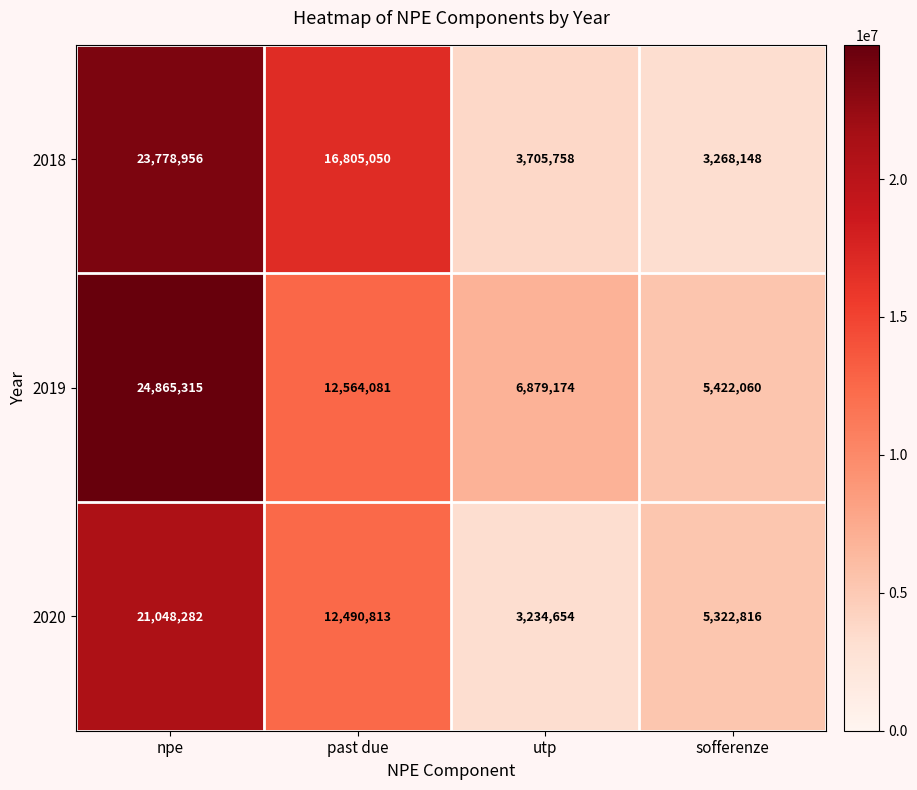

Count the number of categories in the chart.

4